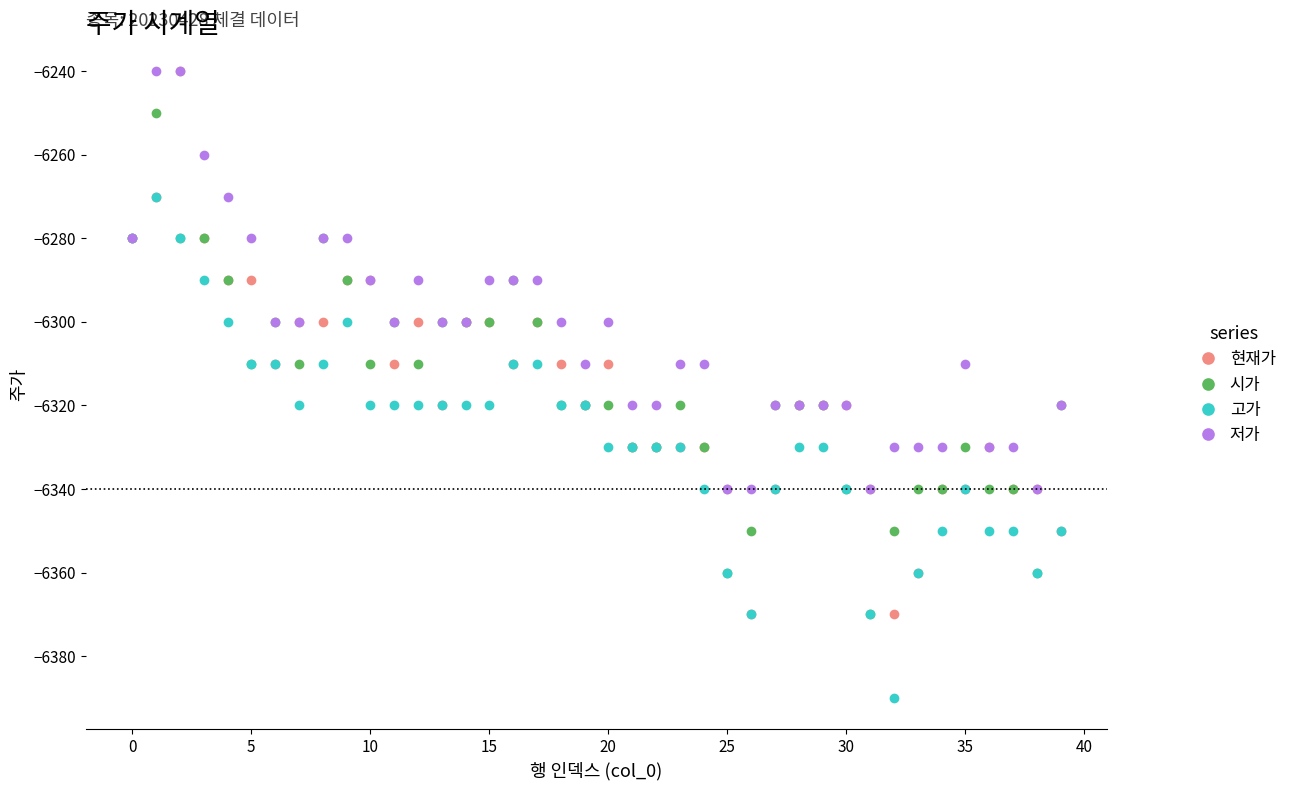

What is the value of the 저가 point at the 15th from the left?

-6300